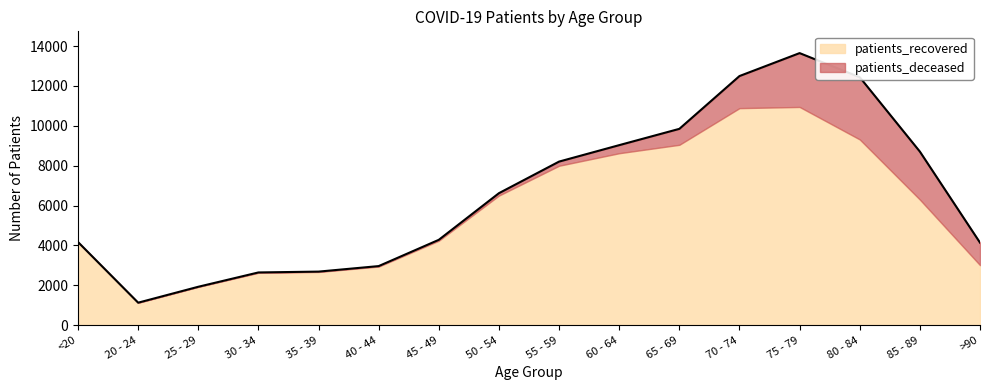

What is the ratio of the value at 50 - 54 to the value at 35 - 39?

2.5